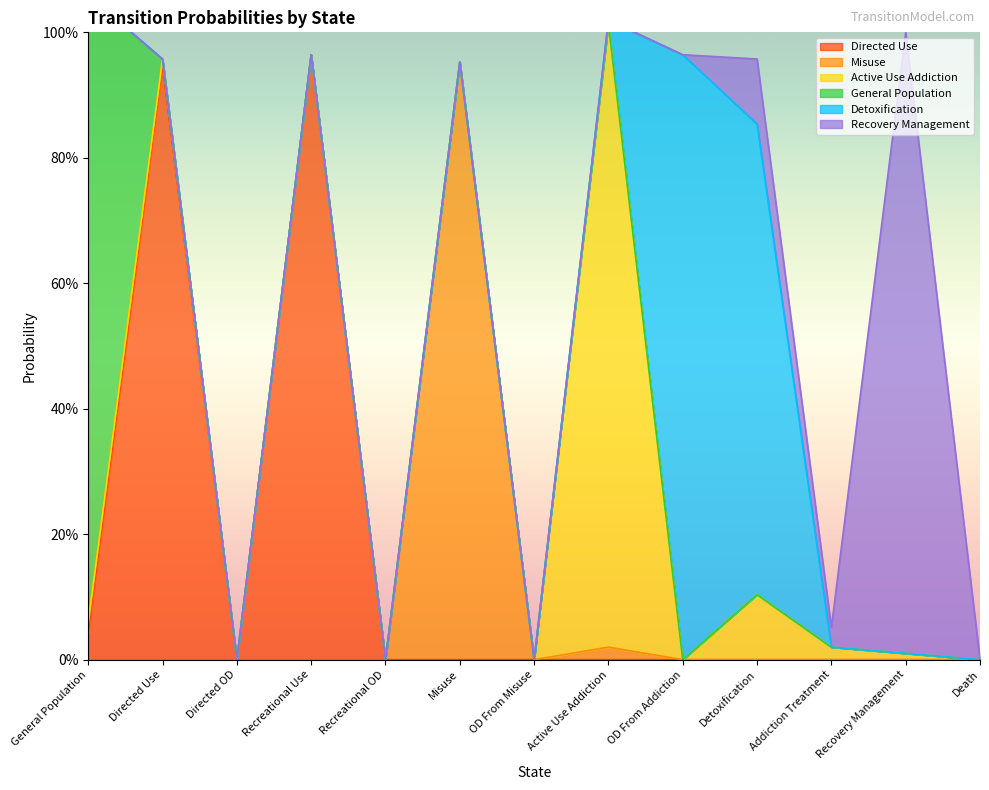

What is the difference between the General Population values at Detoxification and General Population?

1.0